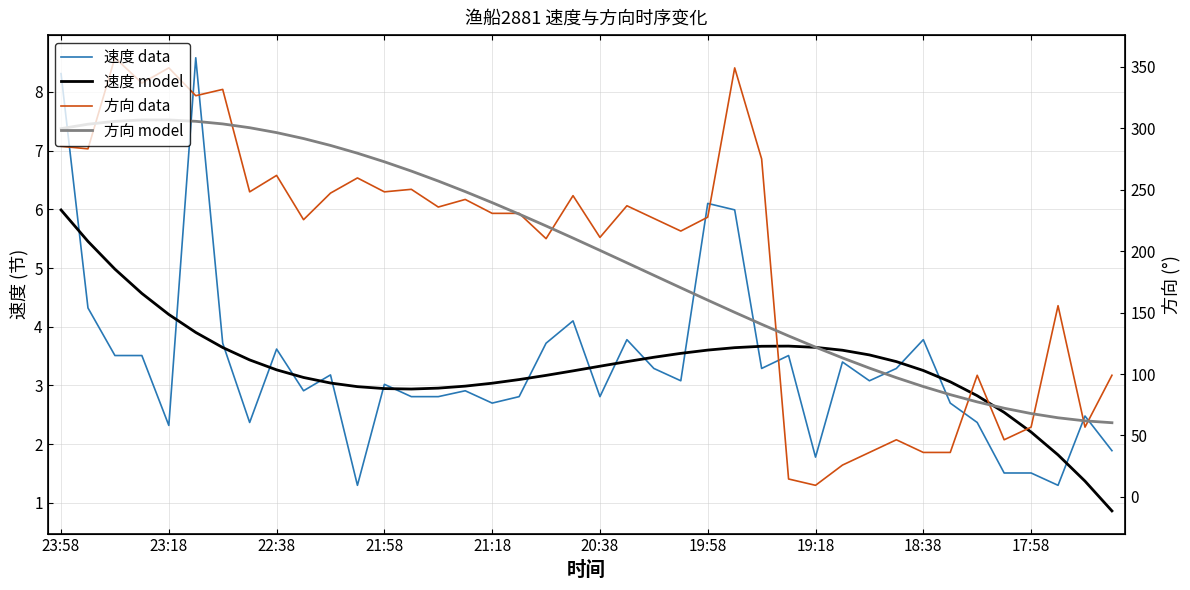

What is the difference between the 速度 data values at 21 and 23:58?

4.5